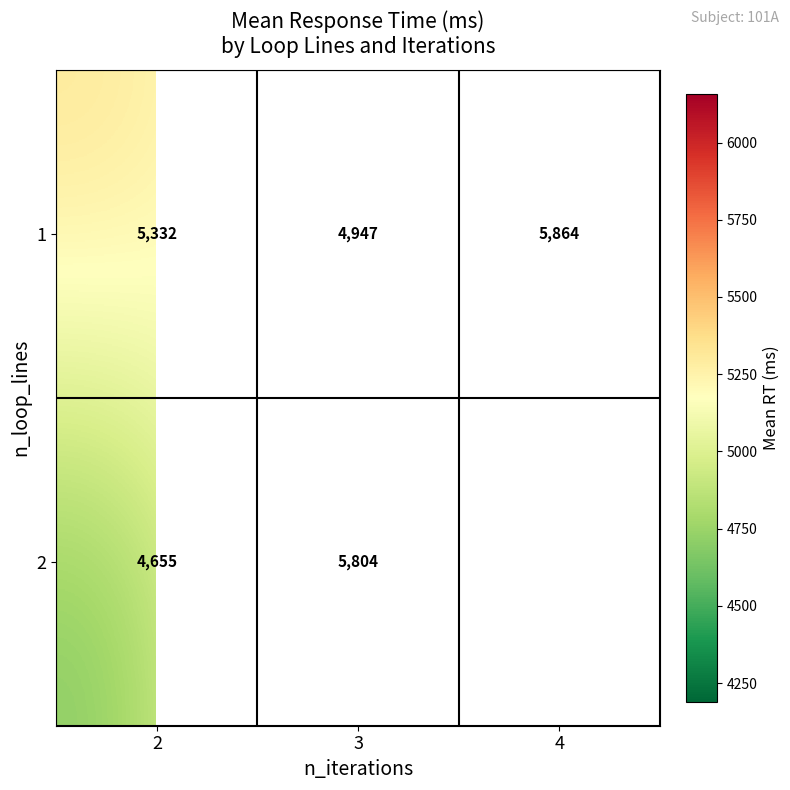

Which series has the largest total across all categories?

1